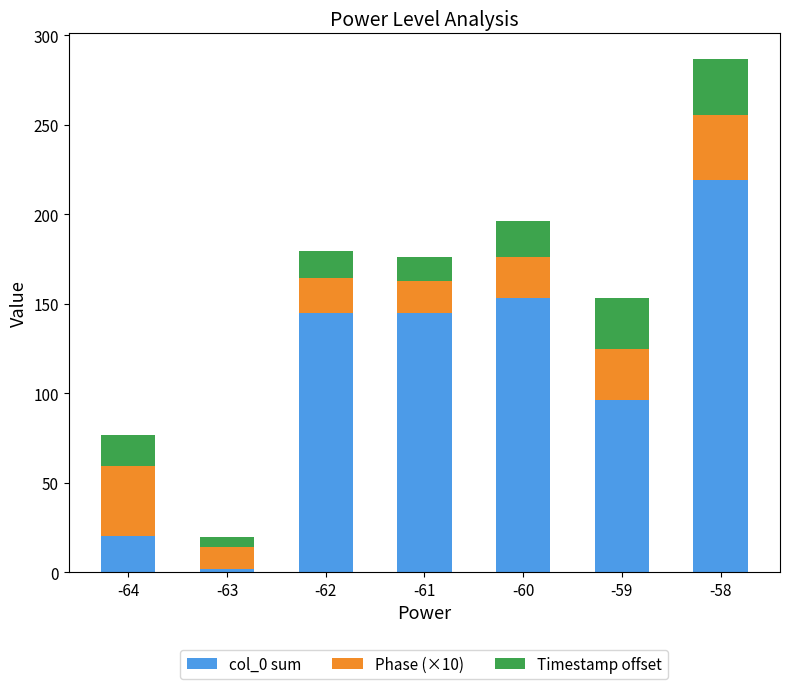

What is the highest value of the col_0 sum series?

219.0